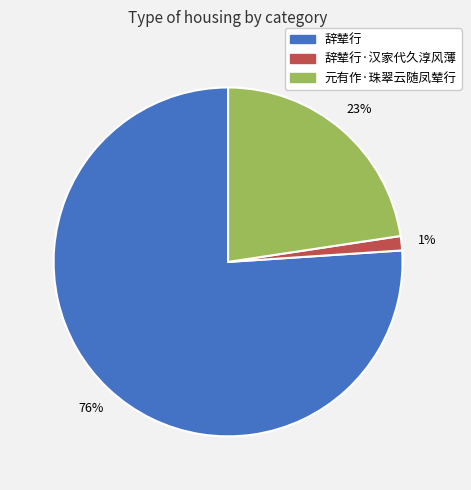

Is there any slice that represents more than half of the pie?

Yes